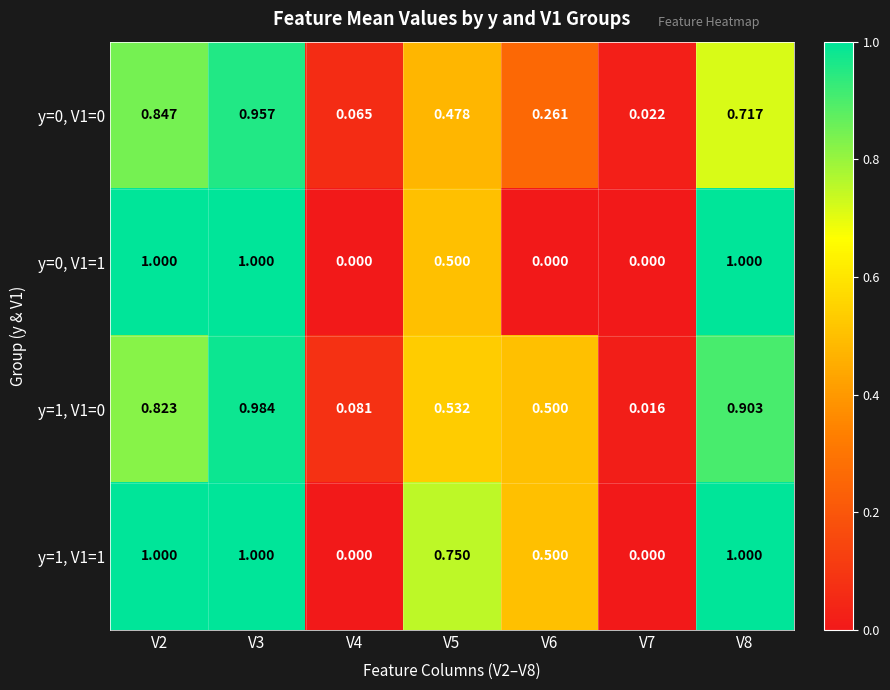

Reading left to right, list all the values displayed in this chart.

y=0, V1=0: V2=0.8	V3=1.0	V4=0.1	V5=0.5	V6=0.3	V7=0.0	V8=0.7
y=0, V1=1: V2=1.0	V3=1.0	V4=0.0	V5=0.5	V6=0.0	V7=0.0	V8=1.0
y=1, V1=0: V2=0.8	V3=1.0	V4=0.1	V5=0.5	V6=0.5	V7=0.0	V8=0.9
y=1, V1=1: V2=1.0	V3=1.0	V4=0.0	V5=0.8	V6=0.5	V7=0.0	V8=1.0